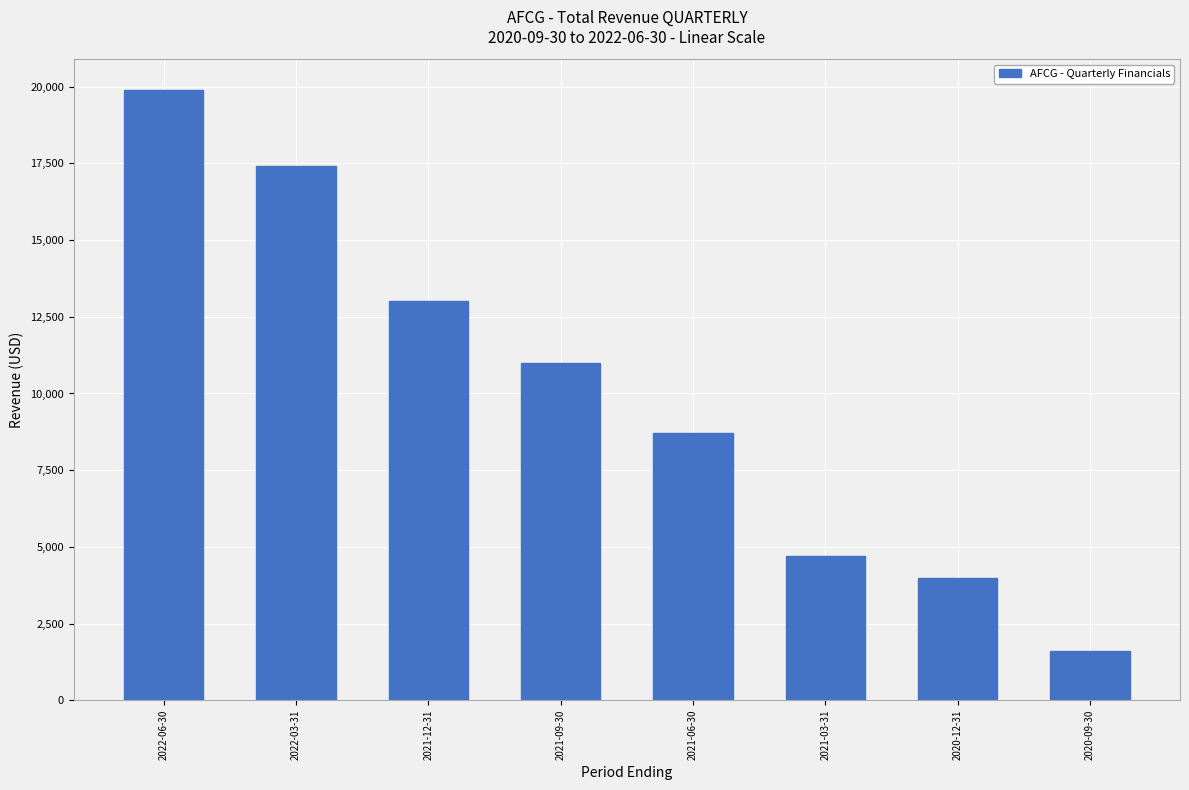

Reading left to right, list all the values displayed in this chart.

19900	17400	13000	11000	8700	4700	4000	1600